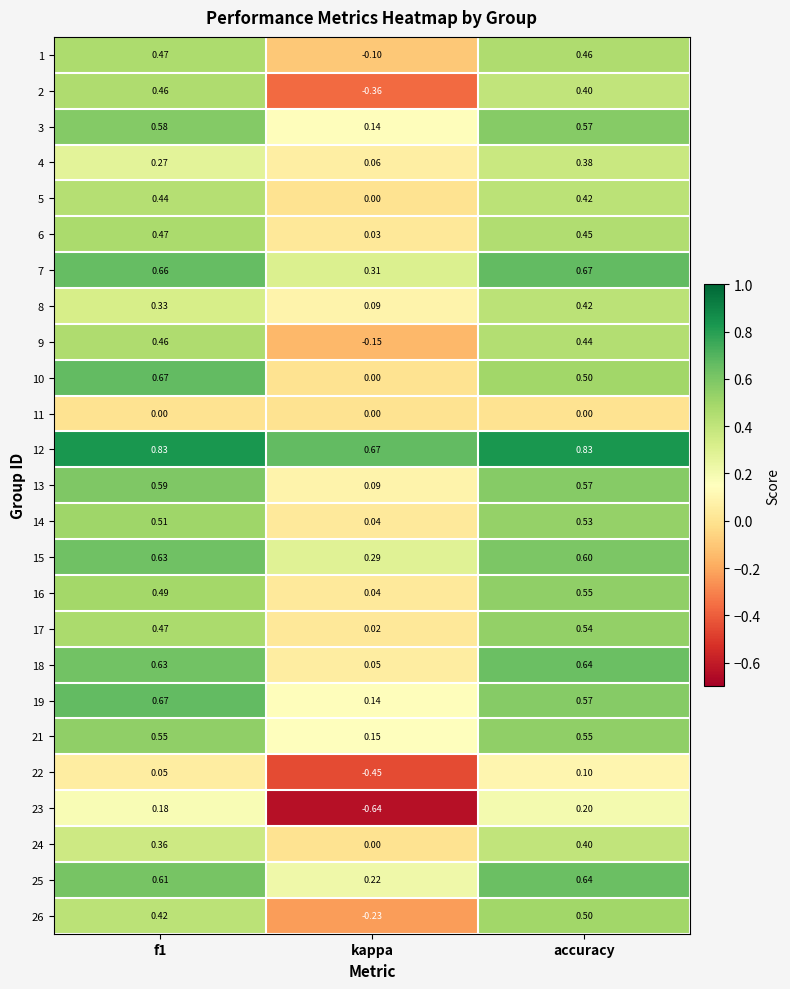

At which label does 16 reach its peak?

accuracy